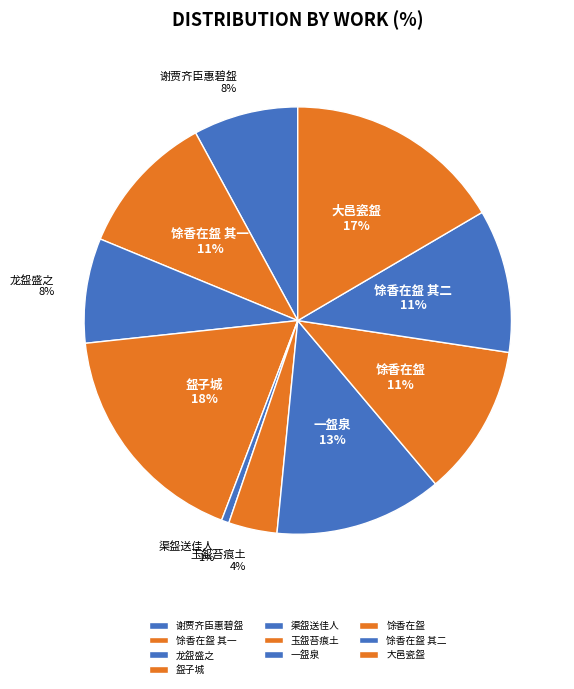

Is there any slice that represents more than half of the pie?

No